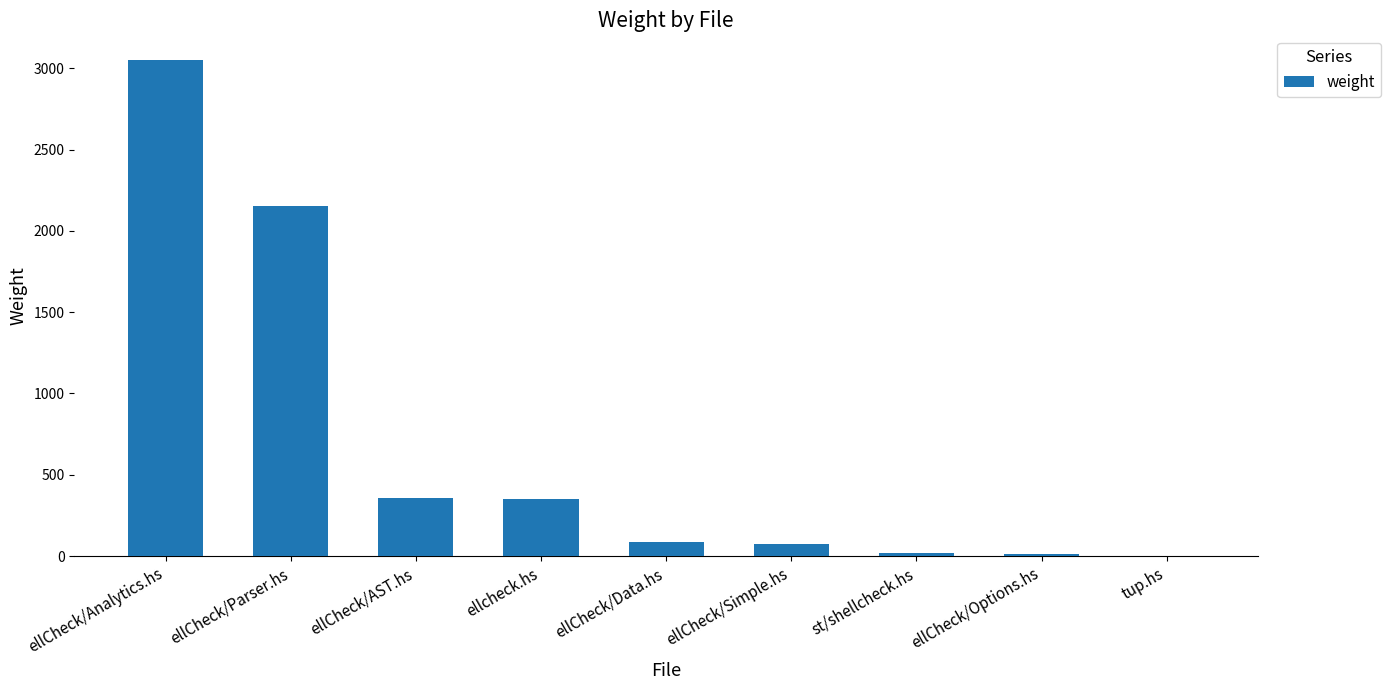

What is the change in value from ellCheck/Data.hs to tup.hs?

-85